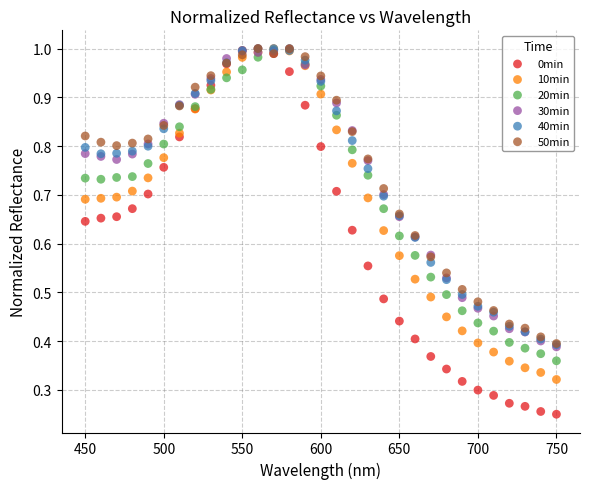

What are all the series names shown in the legend?

0min, 10min, 20min, 30min, 40min, 50min